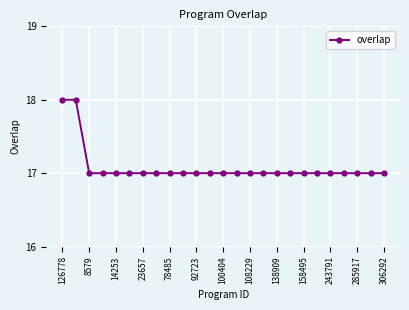

What is the average value?

17